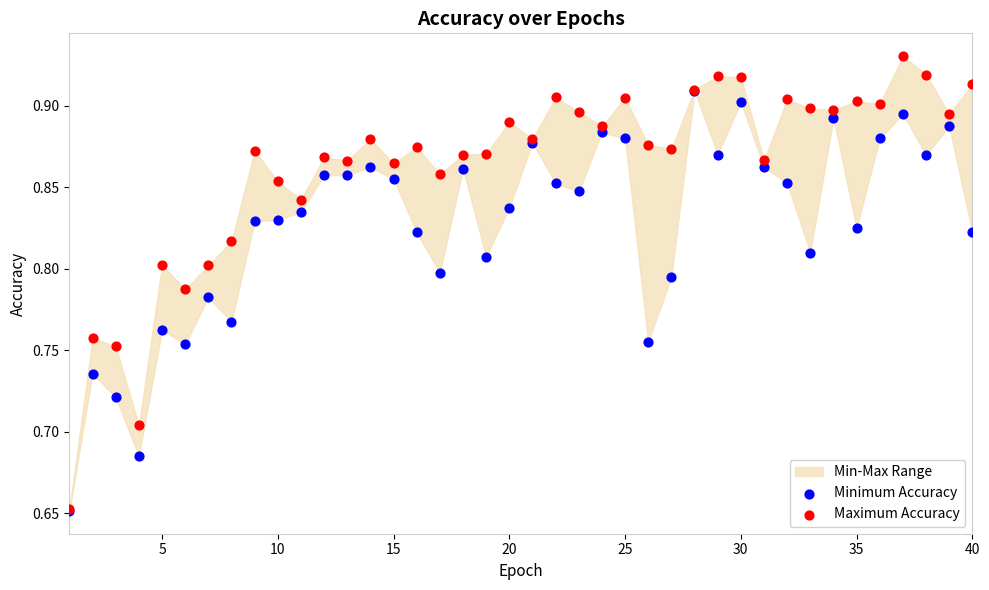

Which series reaches the minimum Y coordinate?

Minimum Accuracy